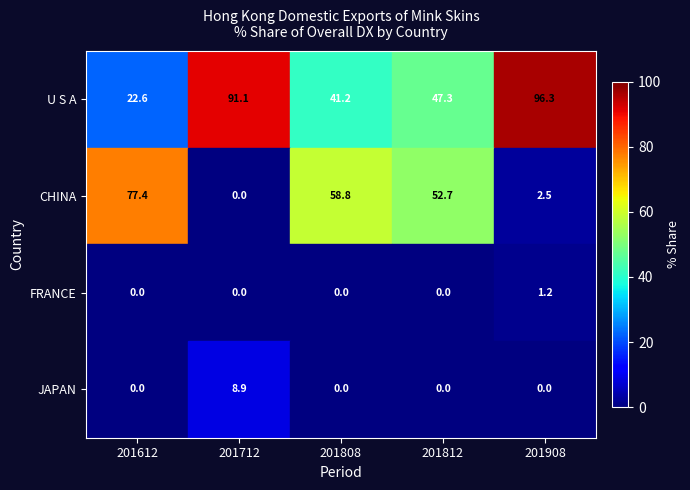

Rank the categories by U S A value from highest to lowest.

201908, 201712, 201812, 201808, 201612